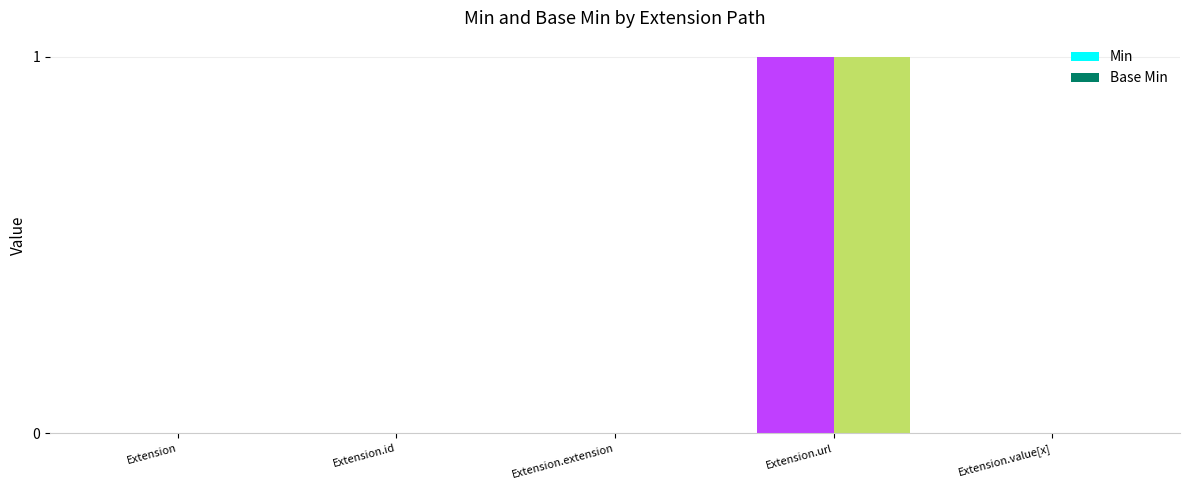

The Base Min series shows 0 at Extension.id. True or false?

True